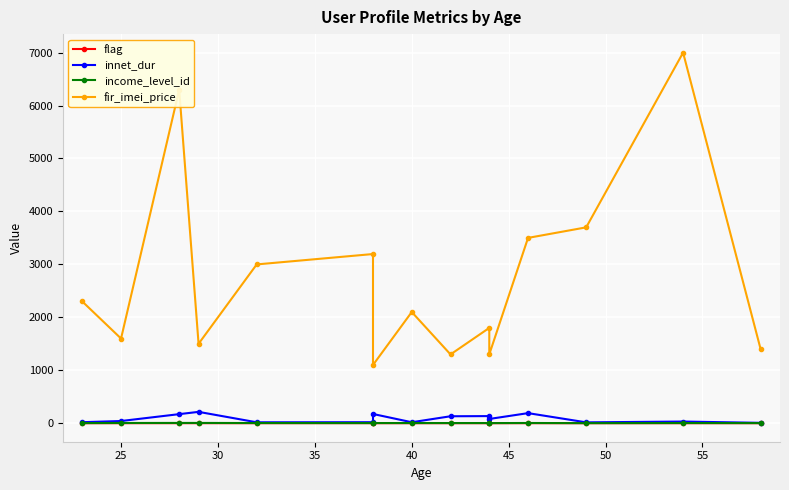

Which series has the largest total across all categories?

fir_imei_price